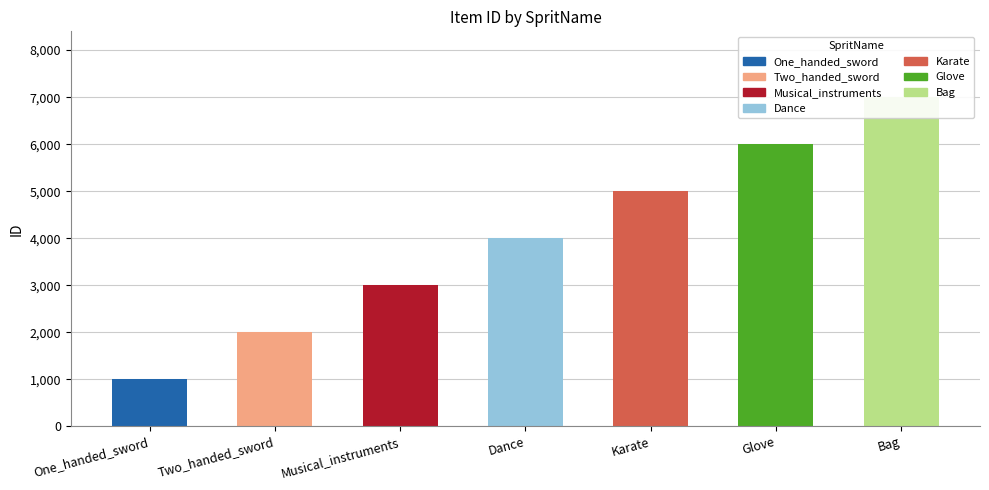

What value does the data have at One_handed_sword?

1000